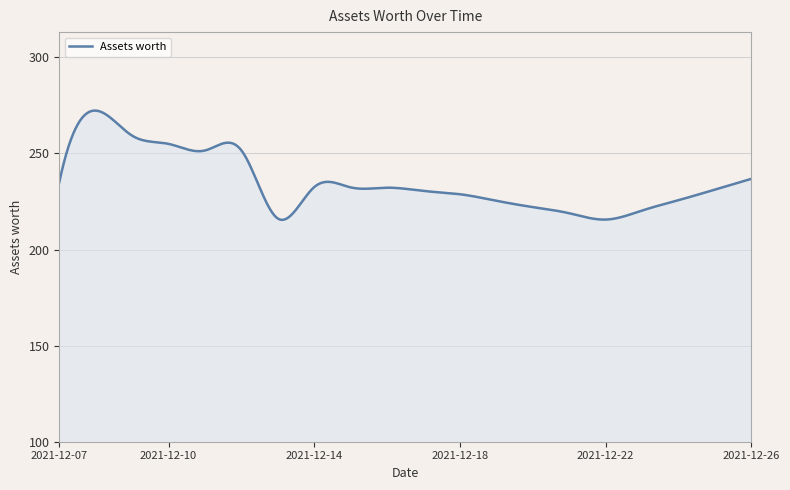

True or false: the data has more than 1 interior local peaks.

True